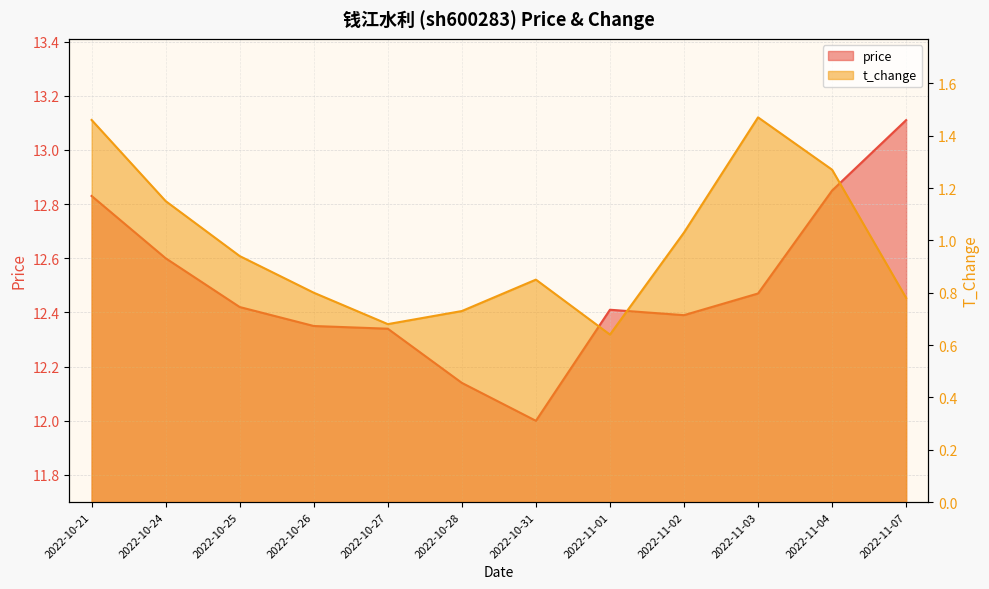

What is the difference between the t_change values at 2022-10-31 and 2022-11-03?

0.6